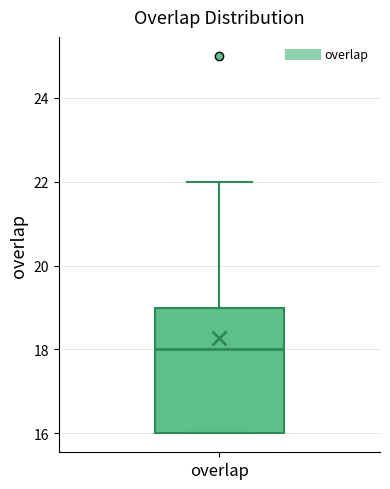

Read this box plot against the y-axis: the position of the median line, the range covered by the box, and the ends of both whiskers. The values are not printed on the chart, so give them approximately, as read against the axis.

median 18, box 16 to 19, whiskers 16 to 22